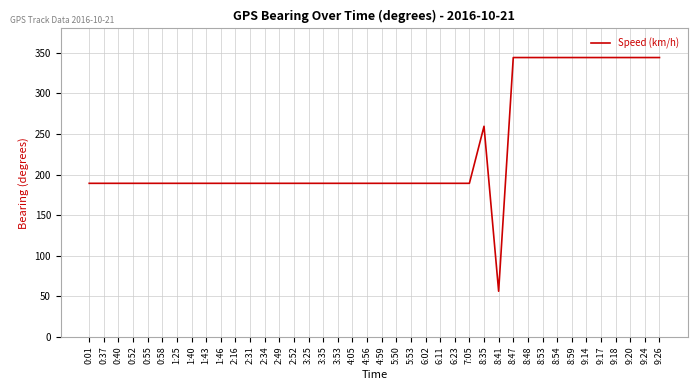

Reading left to right, transcribe all the data shown in this chart.

0:01=189.2	0:37=189.2	0:40=189.2	0:52=189.2	0:55=189.2	0:58=189.2	1:25=189.2	1:40=189.2	1:43=189.2	1:46=189.2	2:16=189.2	2:31=189.2	2:34=189.2	2:49=189.2	2:52=189.2	3:25=189.2	3:35=189.2	3:53=189.2	4:05=189.2	4:56=189.2	4:59=189.2	5:50=189.2	5:53=189.2	6:02=189.2	6:11=189.2	6:23=189.2	7:05=189.2	8:35=259.5	8:41=56.2	8:47=344.2	8:48=344.2	8:53=344.2	8:54=344.2	8:59=344.2	9:14=344.2	9:17=344.2	9:18=344.2	9:20=344.2	9:24=344.2	9:26=344.2